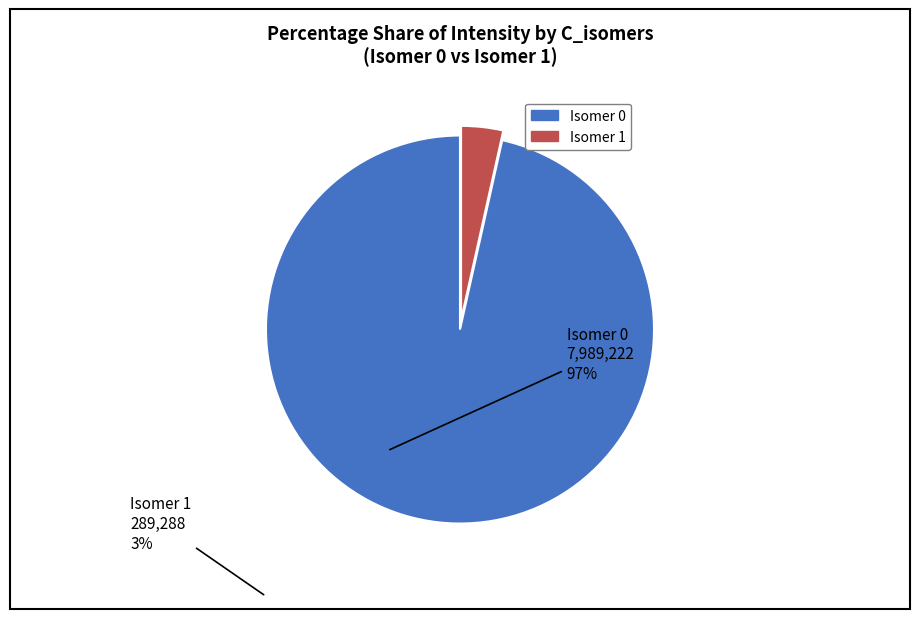

Is there any slice that represents more than half of the pie?

Yes